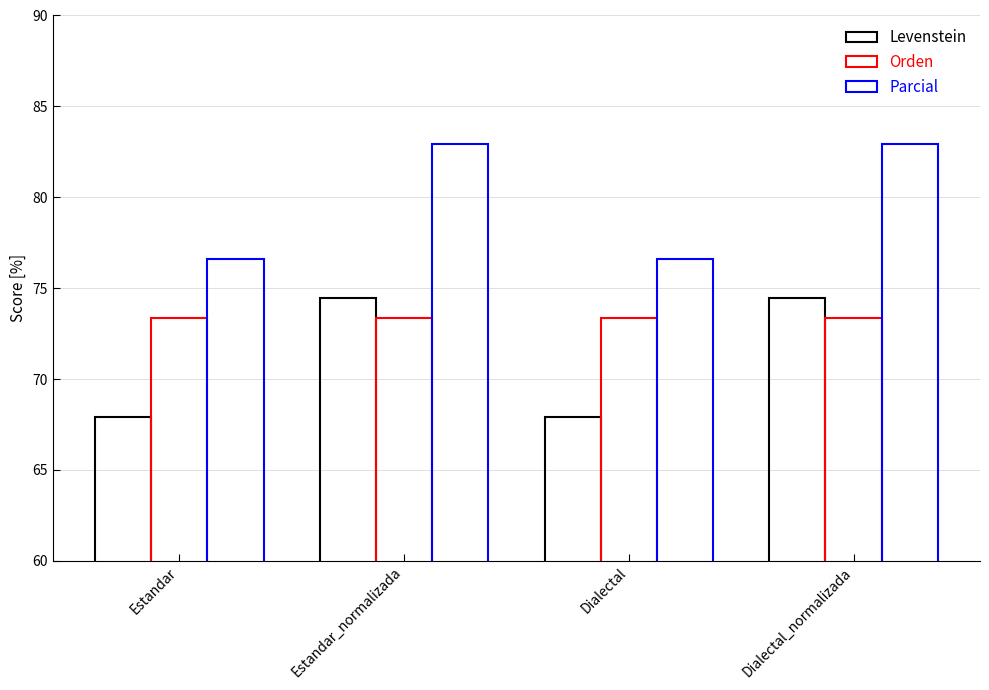

Count the number of data series in this chart.

3